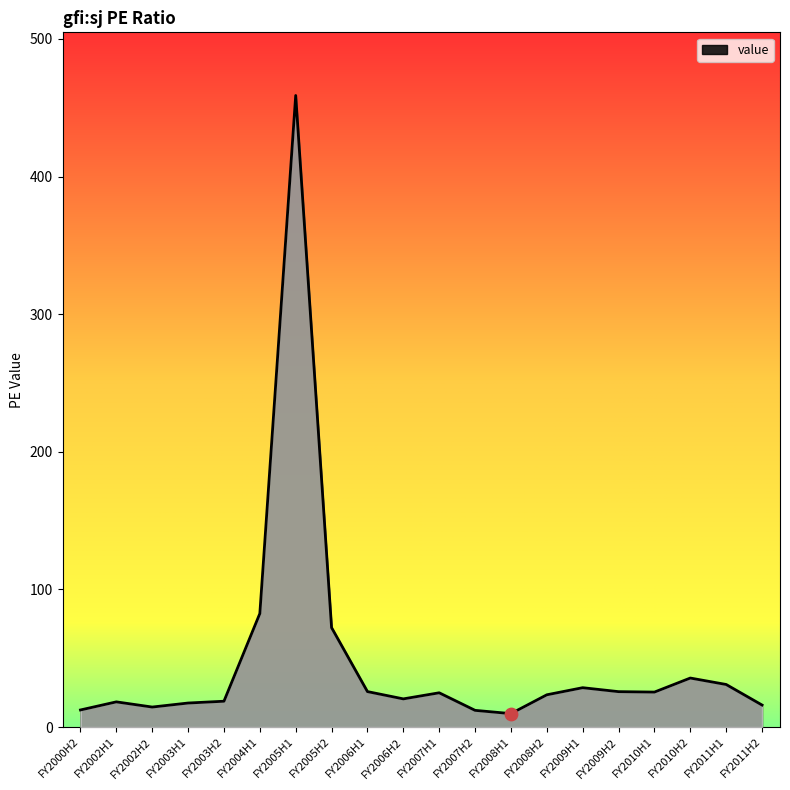

What is the change in value from FY2002H1 to FY2007H2?

-6.2